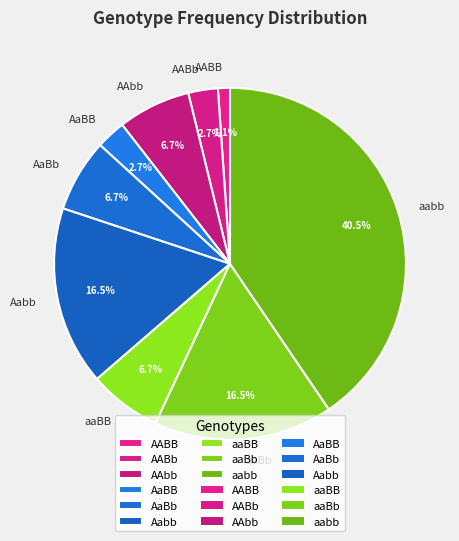

What is the total percentage of AaBb and AaBB?

9.4%